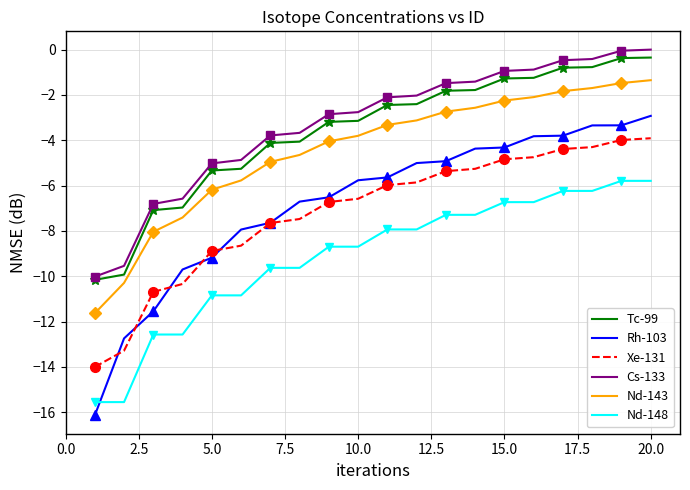

True or false: Nd-143 and Cs-133 intersect in this chart.

False